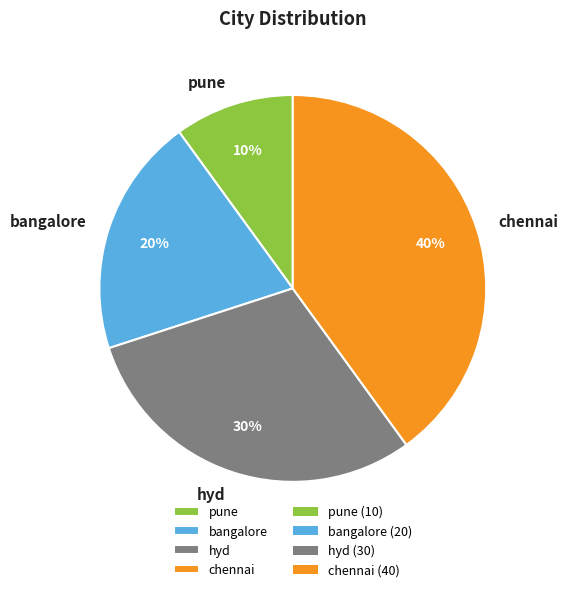

Is there a majority slice in this chart?

No